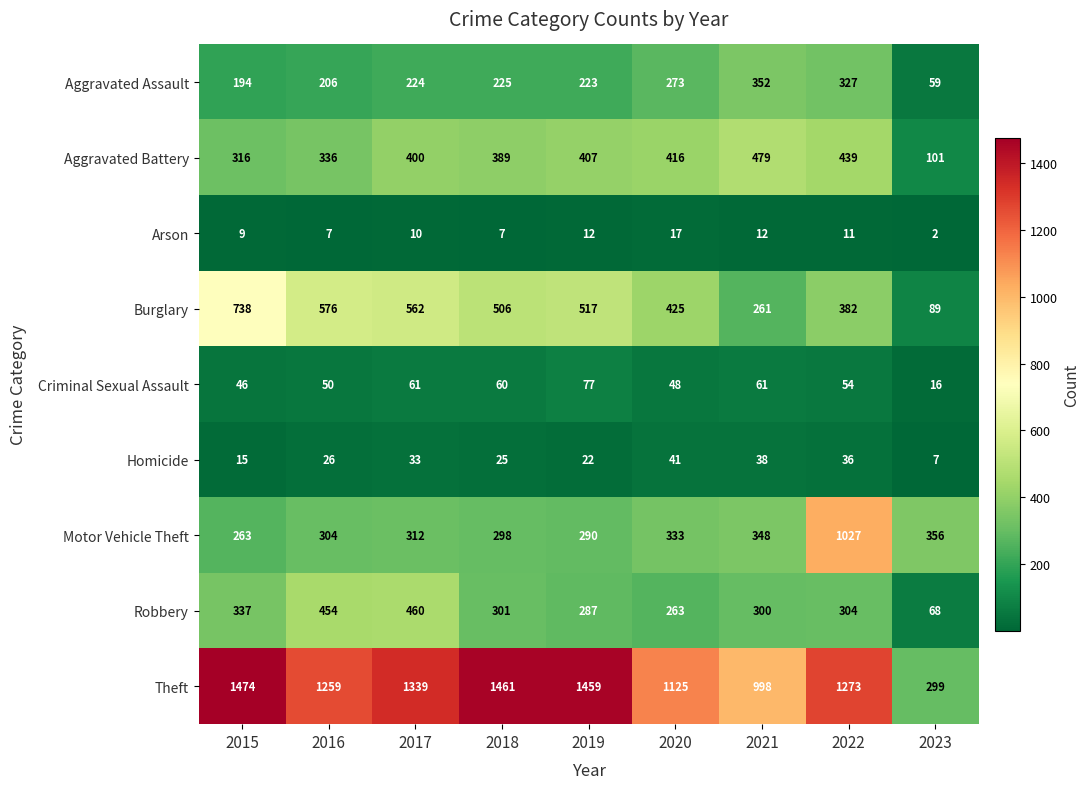

At which category does the chart reach its minimum across all series?

2023